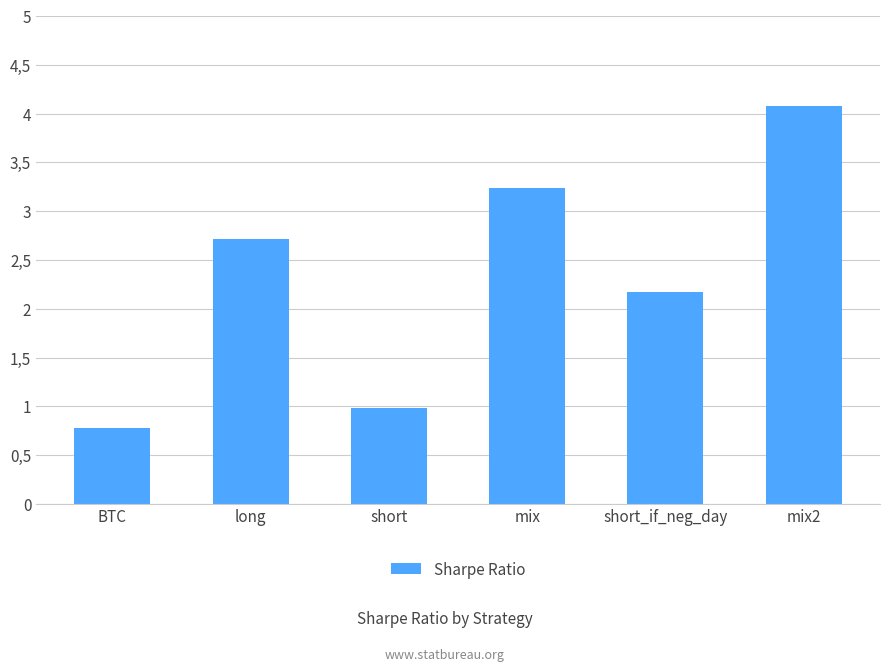

Which has a higher value, short_if_neg_day or short?

short_if_neg_day